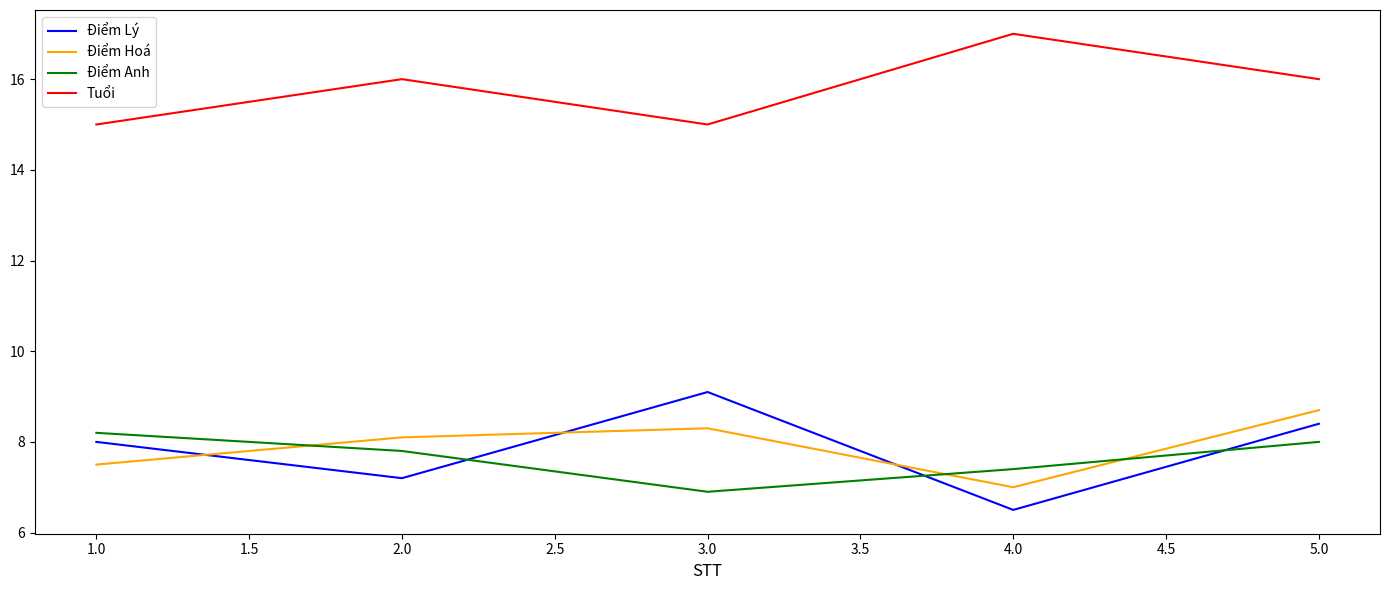

Where is the first local minimum for Điểm Hoá?

4.0